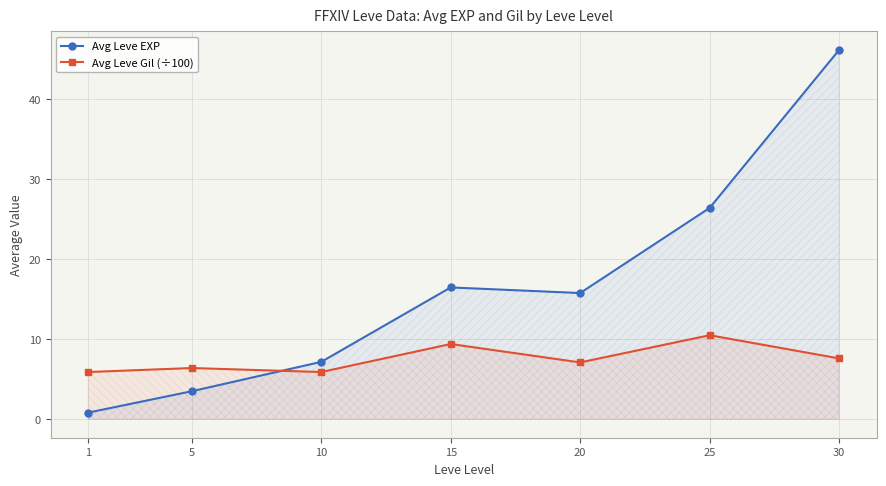

At which label is Avg Leve Gil (÷100) closest to 8?

30